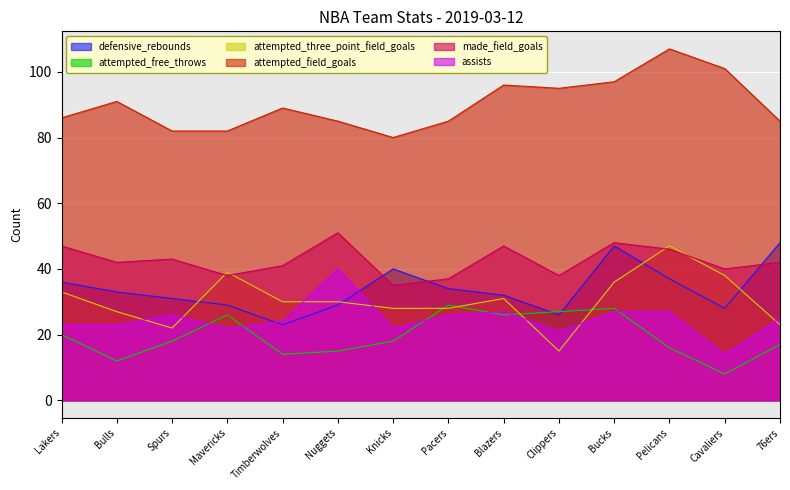

What is the label of the 5th point from the left?

Timberwolves